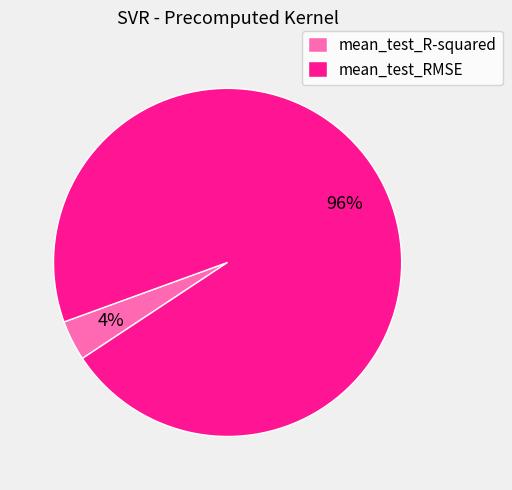

How many segments does this pie chart have?

2